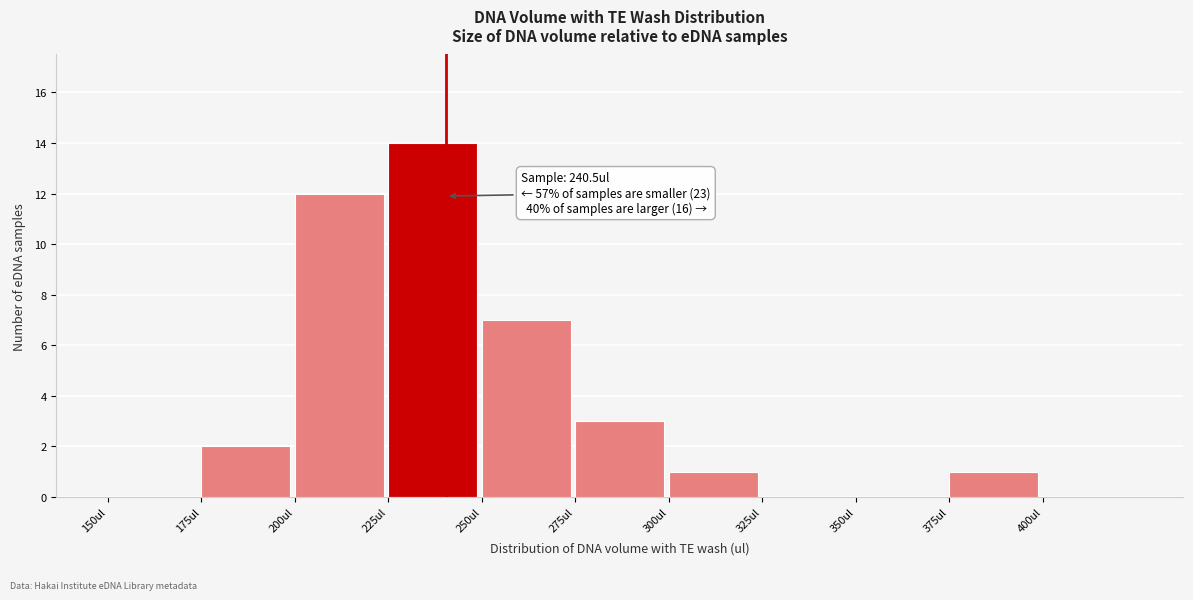

Which range on the x-axis has the tallest bar?

225 to 250